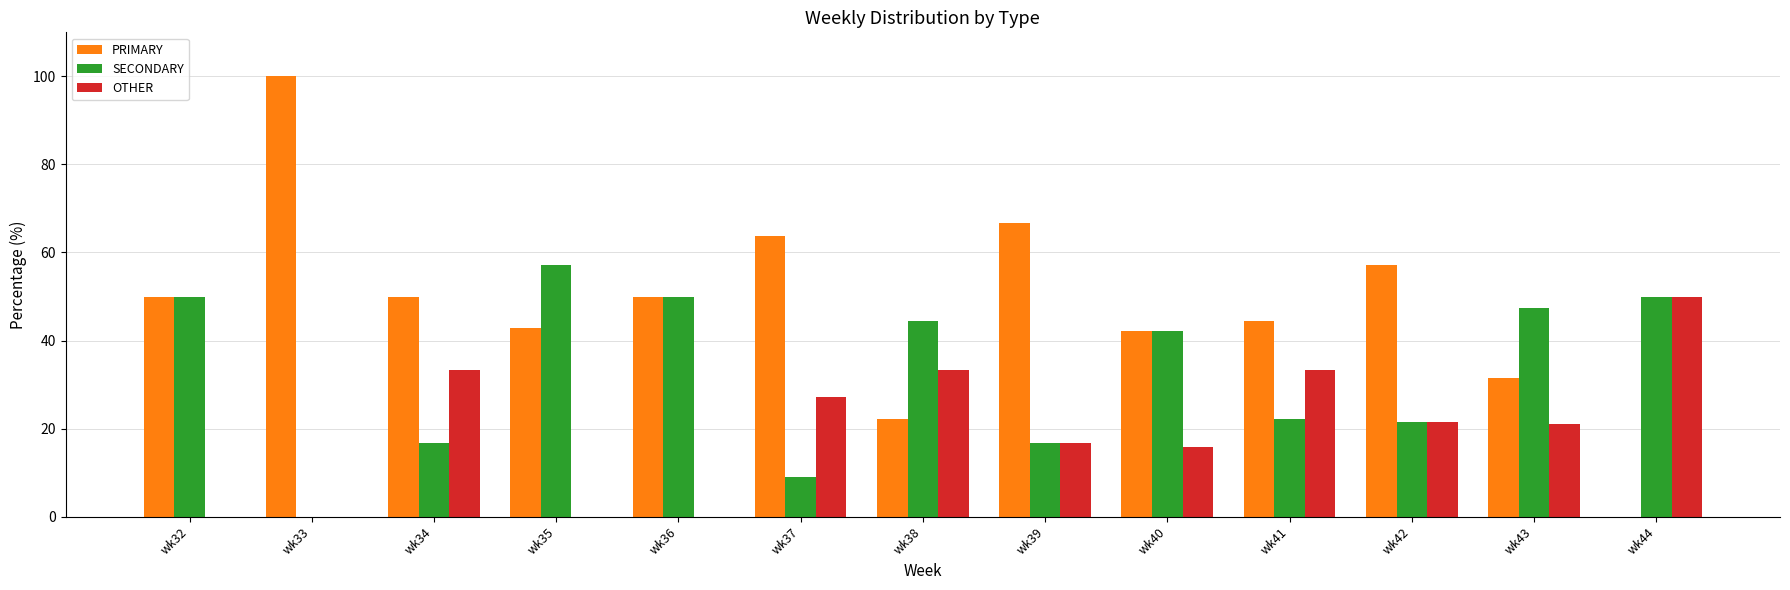

What are all the series names shown in the legend?

PRIMARY, SECONDARY, OTHER